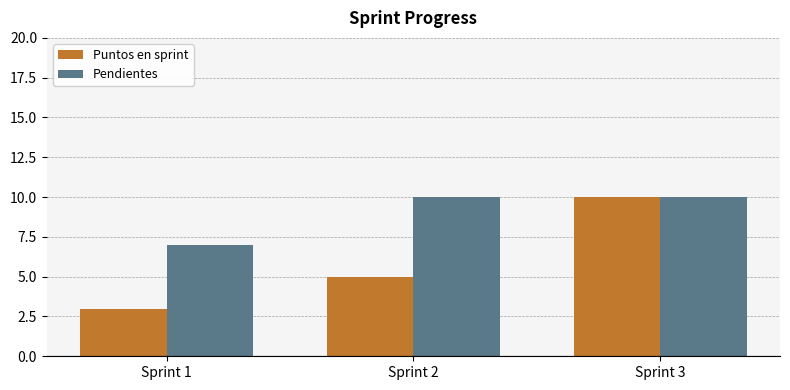

What is the difference between the second highest and minimum values in the Puntos en sprint series?

2